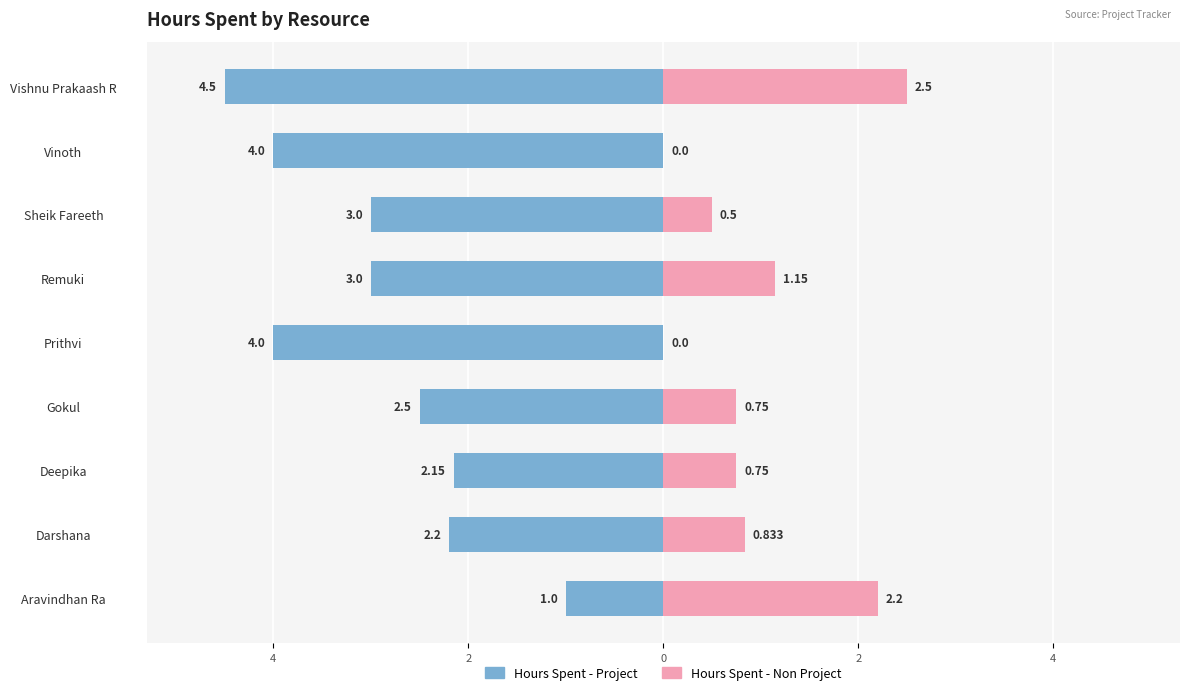

How many data points does each series have?

9